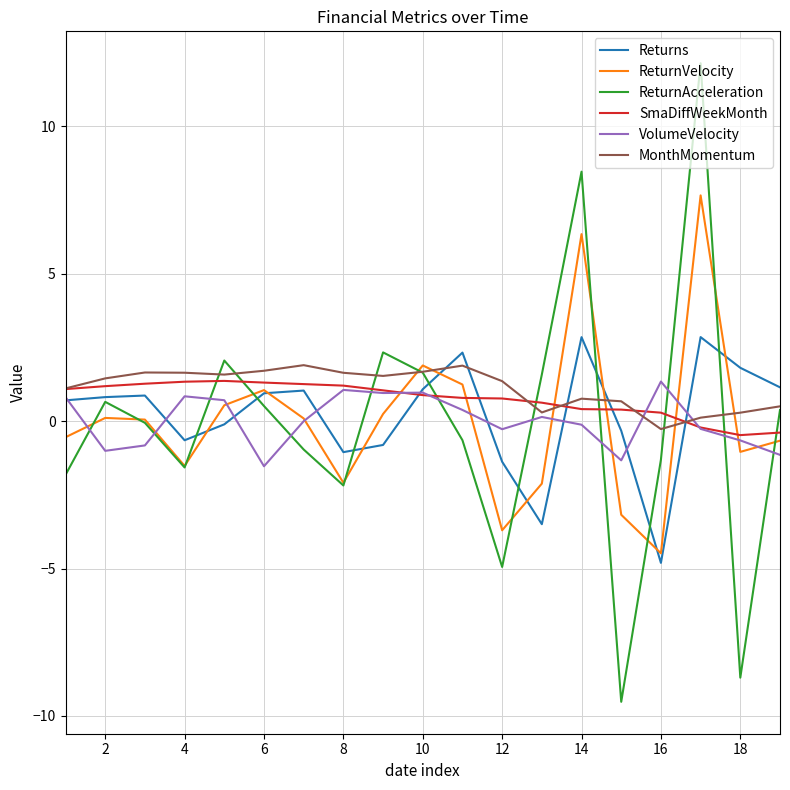

Which series has the largest range (max minus min)?

ReturnAcceleration